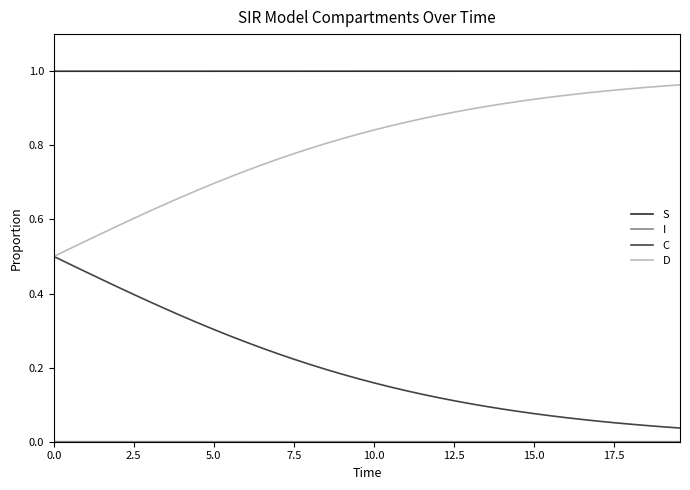

True or false: D and S intersect in this chart.

False